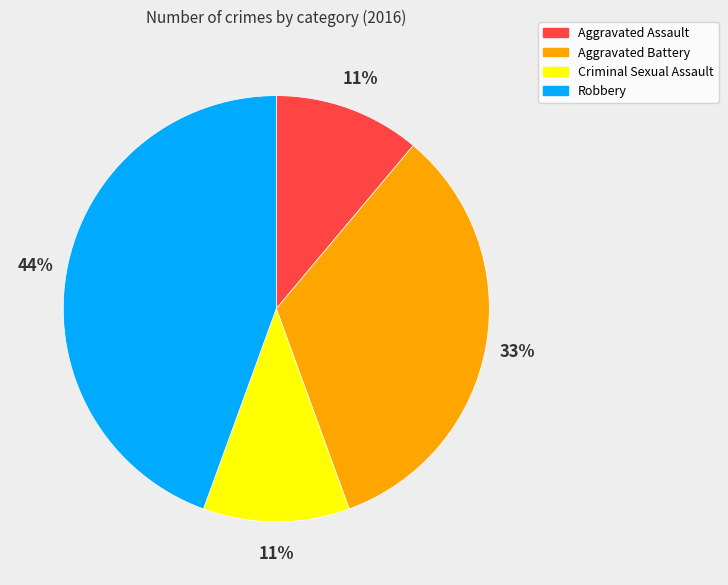

To the nearest percent, what is the combined percentage of Aggravated Assault and Robbery?

56%